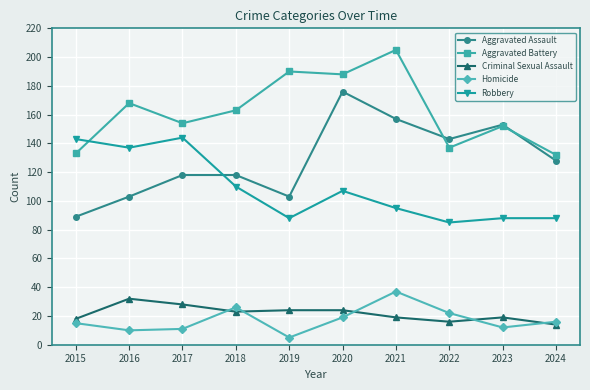

What is the difference between the Aggravated Battery values at 2016 and 2015?

35